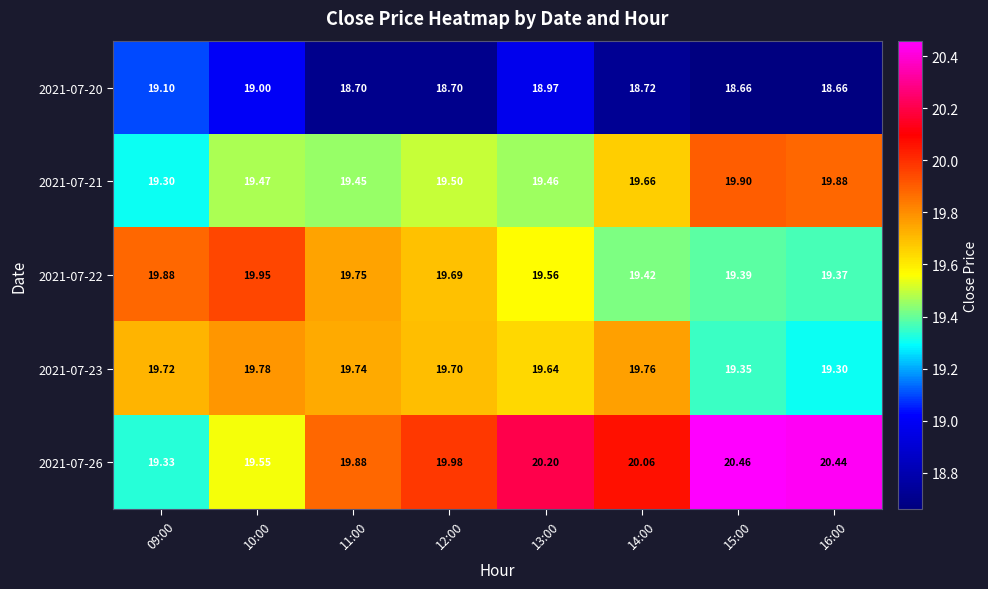

Is the value of 2021-07-21 at 09:00 greater than the value of 2021-07-22 at 12:00?

No